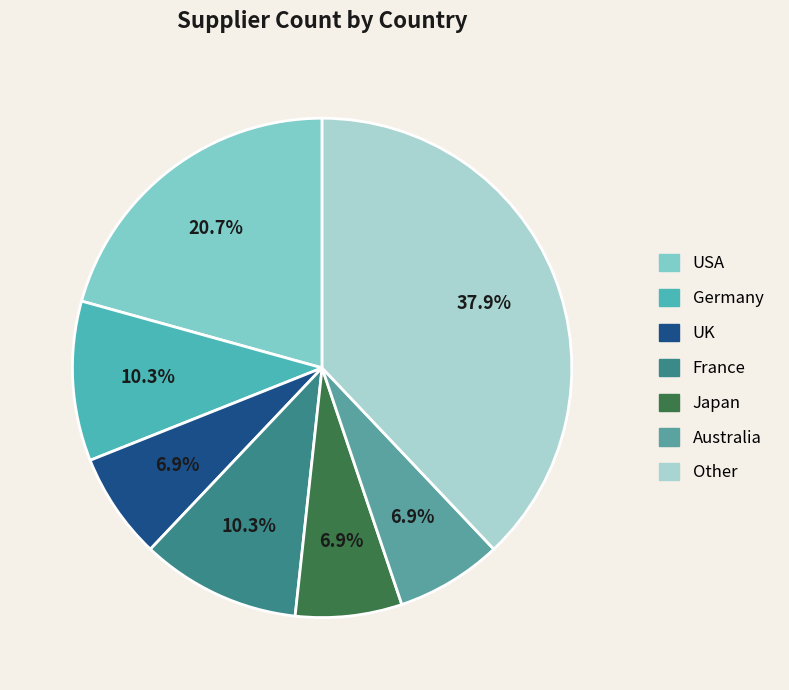

What is the total percentage of Other and France?

48.3%